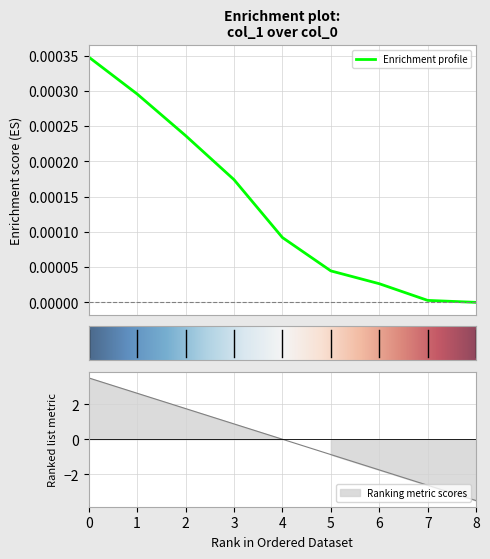

The chart shows a value of 0.0 at 7. True or false?

False